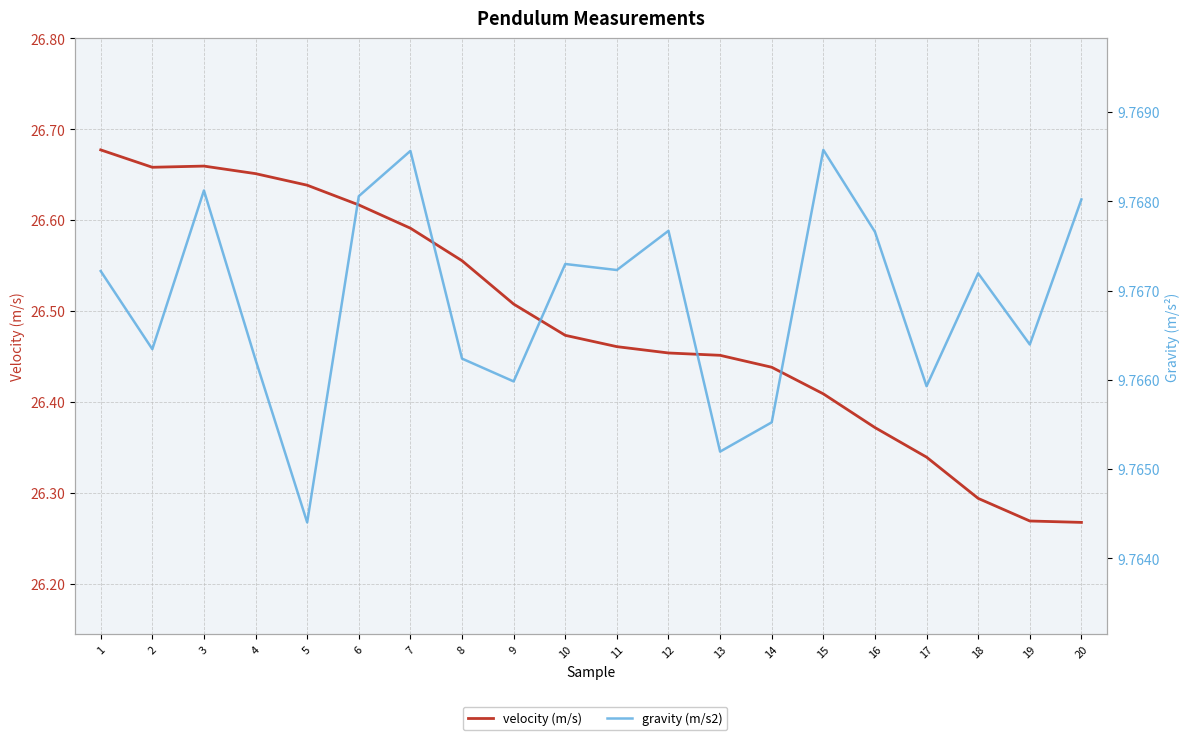

Where is the first local minimum for velocity (m/s)?

2